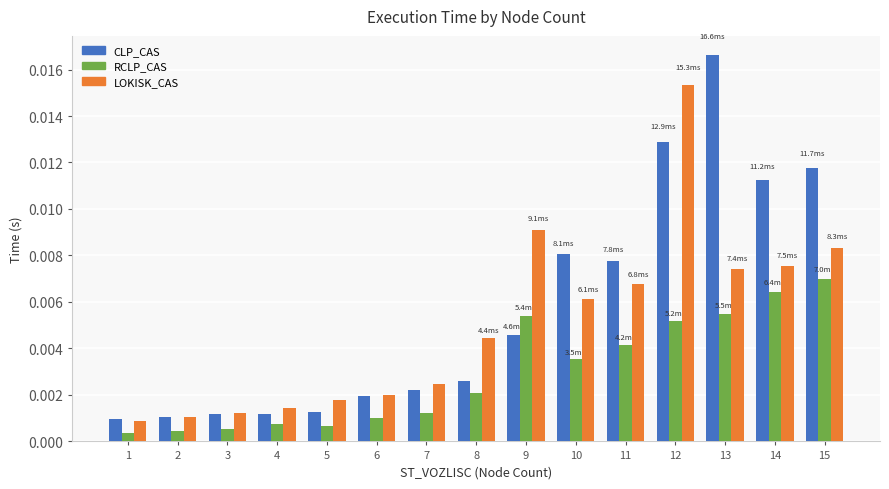

How many bars are there in total?

45